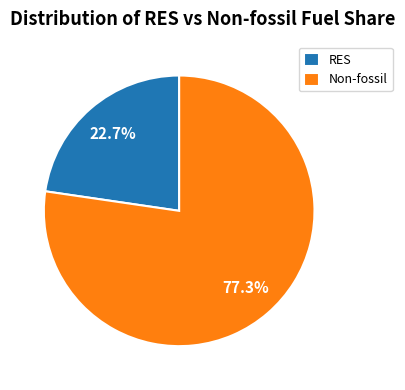

Which category has the smallest portion of the pie?

RES